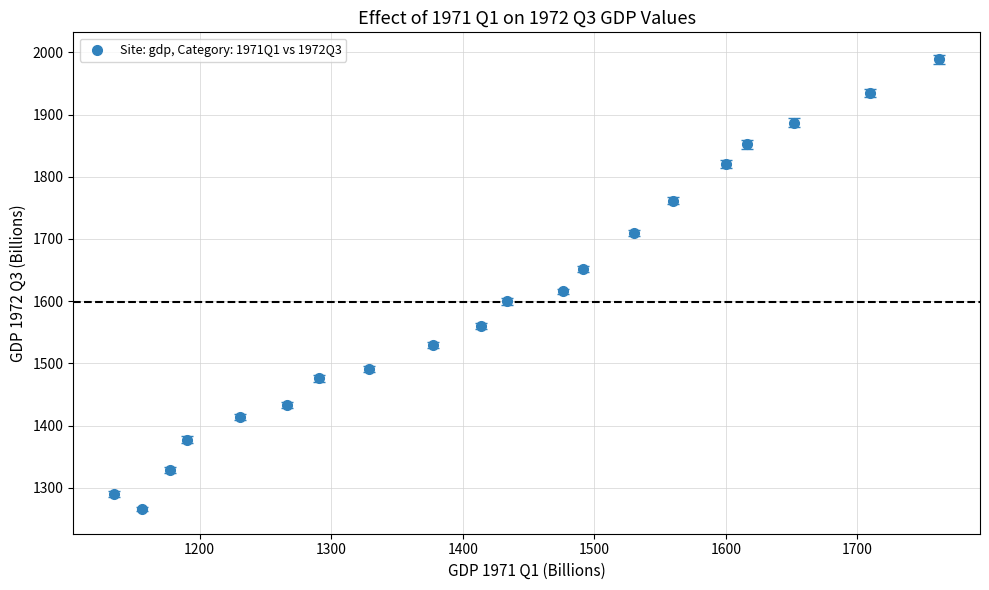

What Y value in the scatter plot is closest to 1627?

1616.1